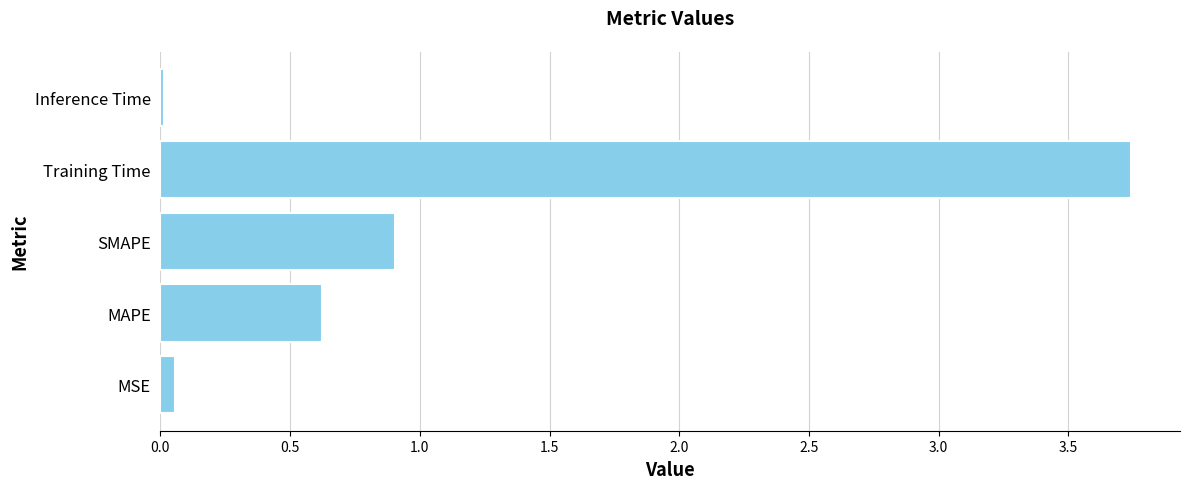

What is the average value?

1.1